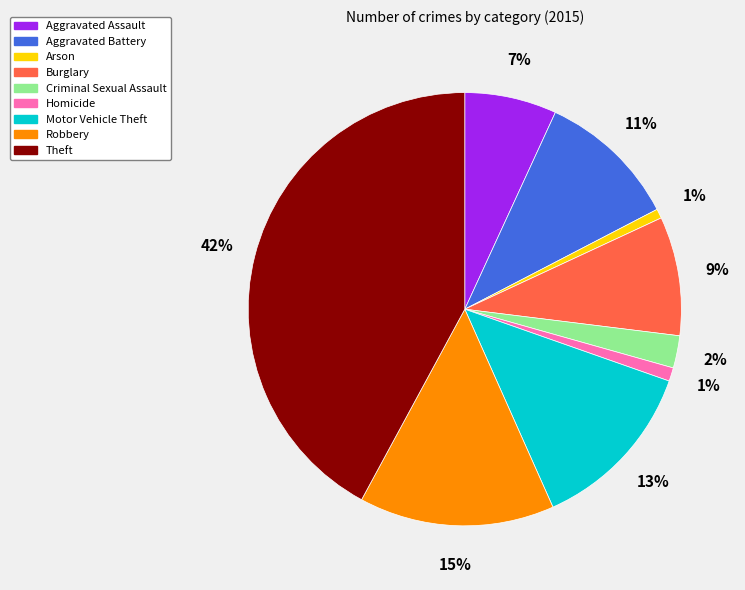

To the nearest percent, what is the combined percentage of Aggravated Assault and Criminal Sexual Assault?

9%